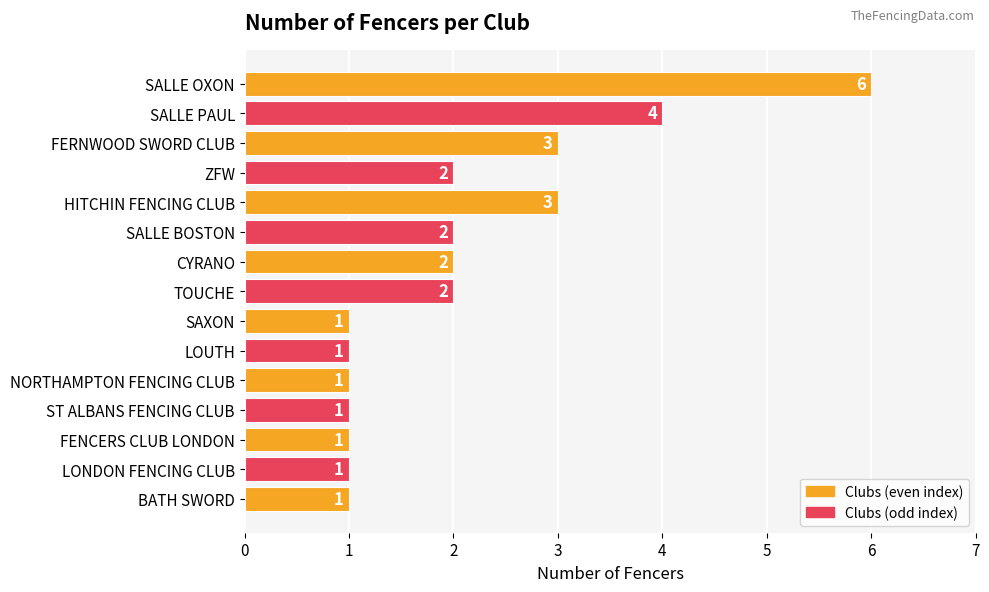

What is the value of the 3rd bar from the top?

3